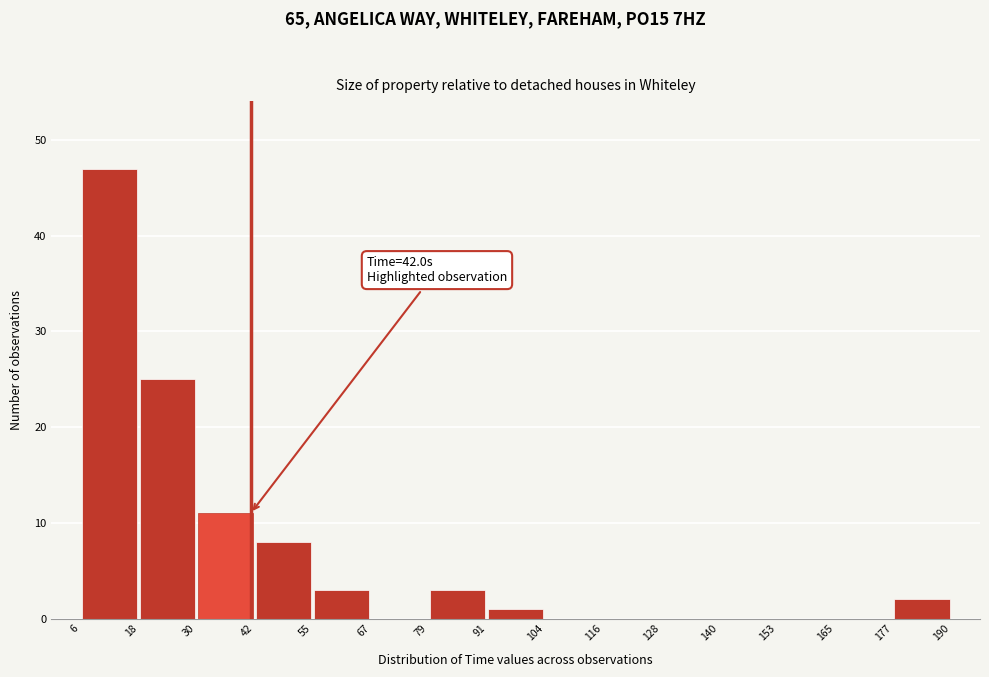

Which range on the x-axis has the tallest bar?

6 to 18